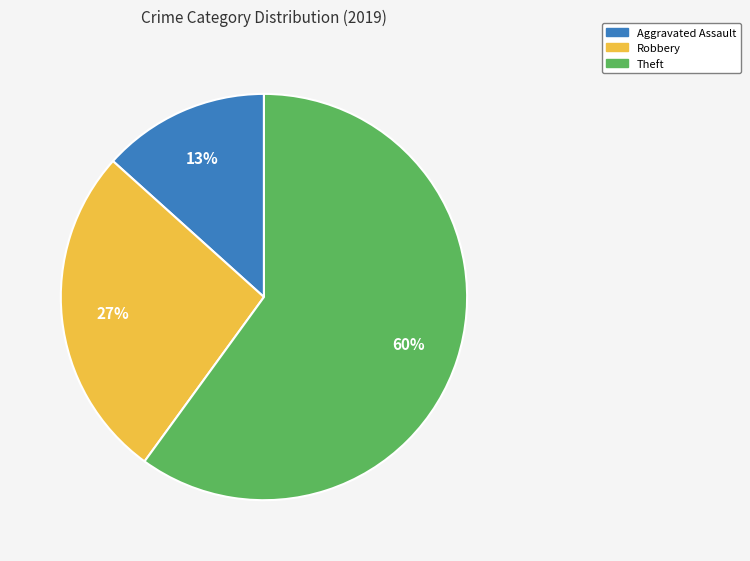

Is there a majority slice in this chart?

Yes